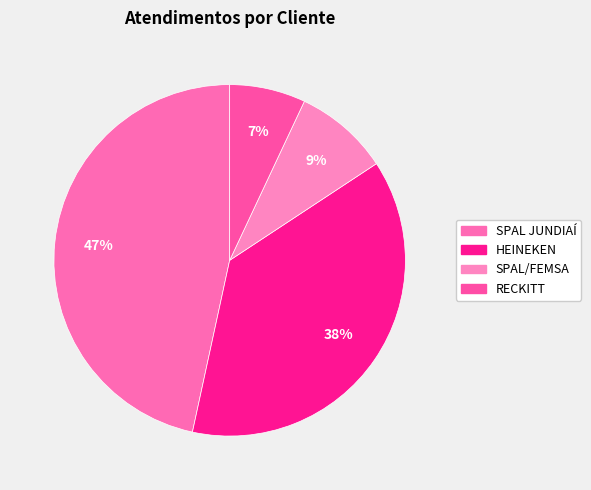

How many segments does this pie chart have?

4